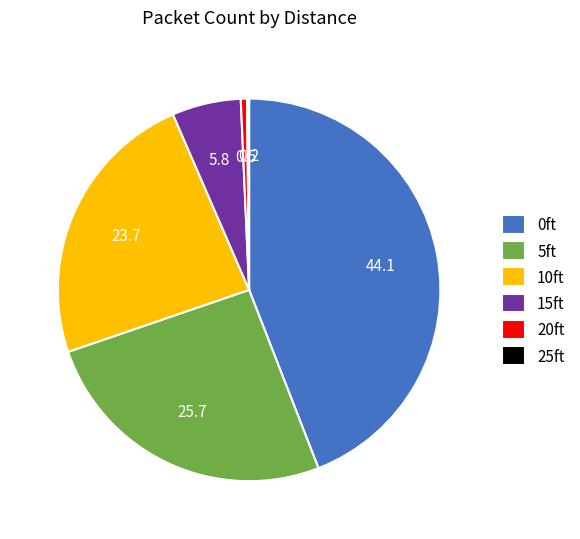

Between 0ft and 15ft, which is larger?

0ft